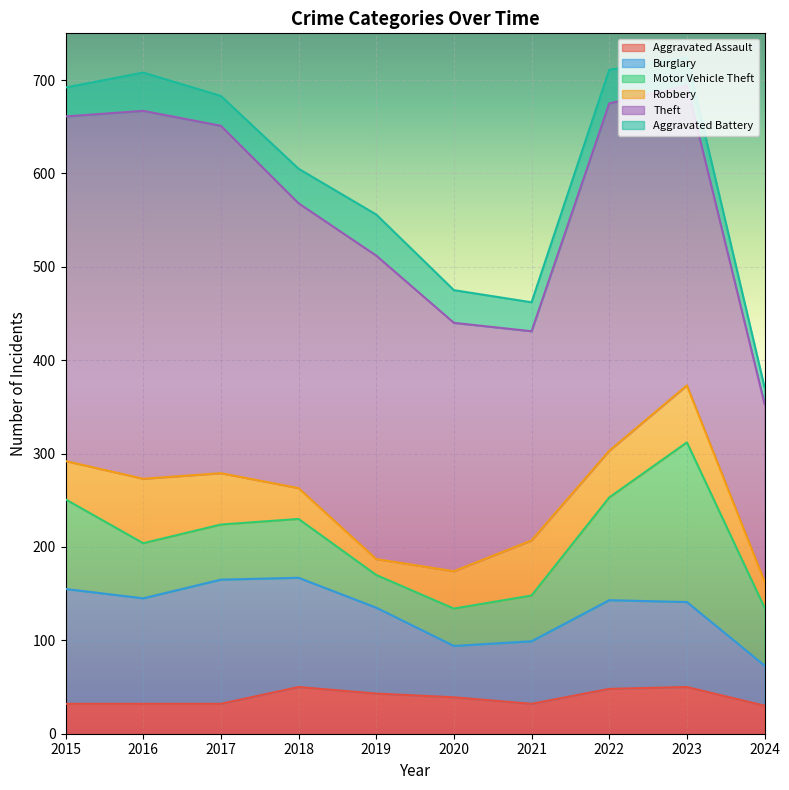

What is the sum of the Burglary values at 2021 and 2015?

190